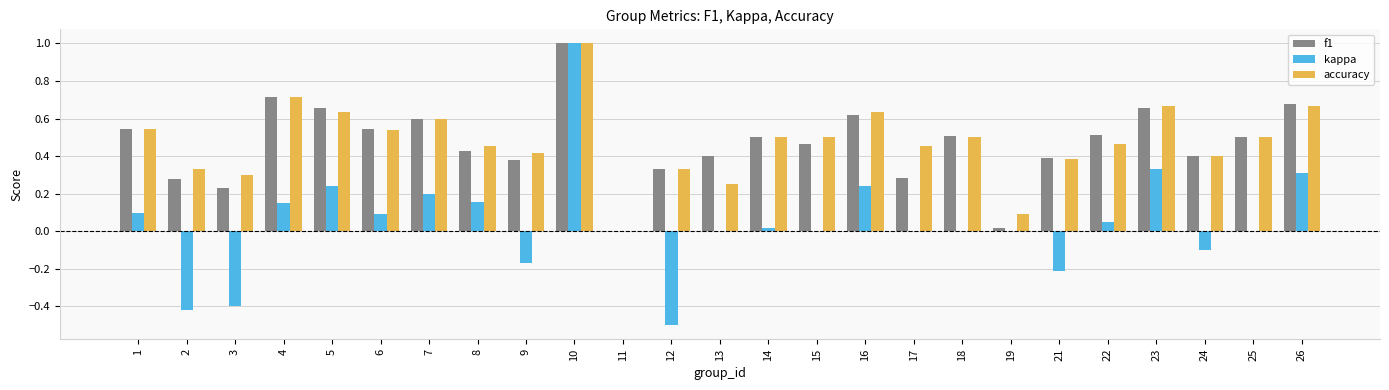

At which category is the sum across all series the highest?

10